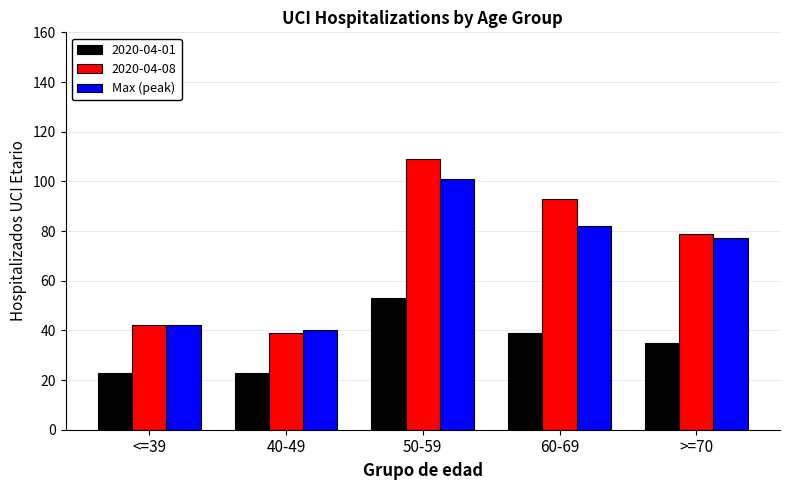

Which category has the highest value across all series?

50-59